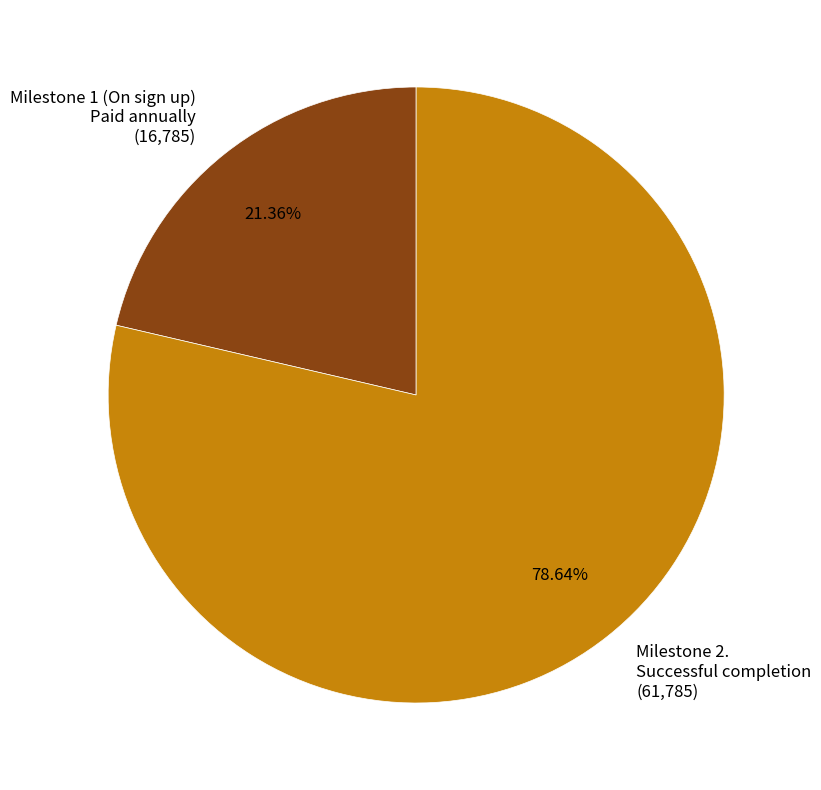

Which category accounts for the majority?

Milestone 2. Successful completion